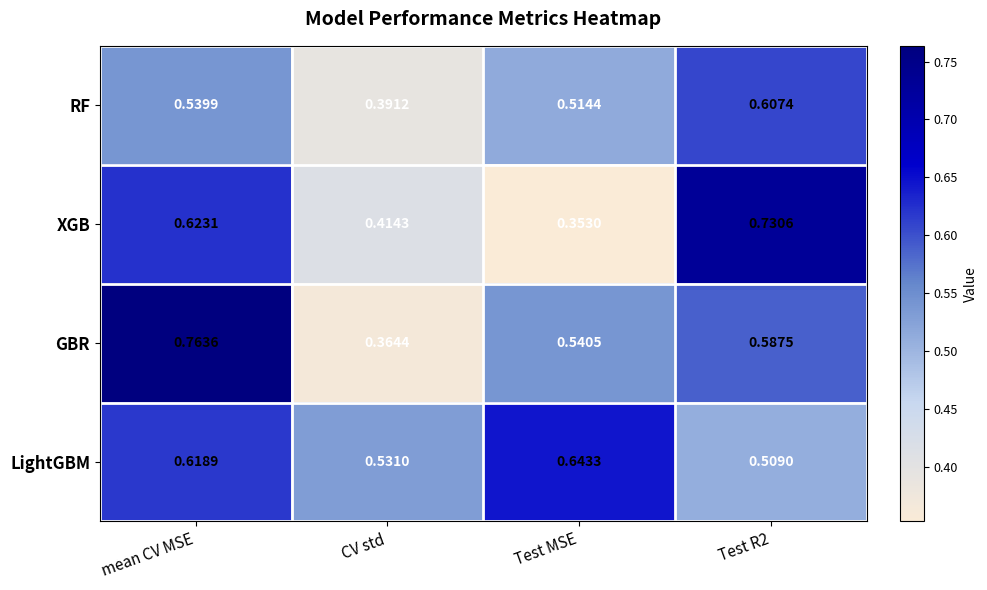

Which category has the highest value in the RF series?

Test R2